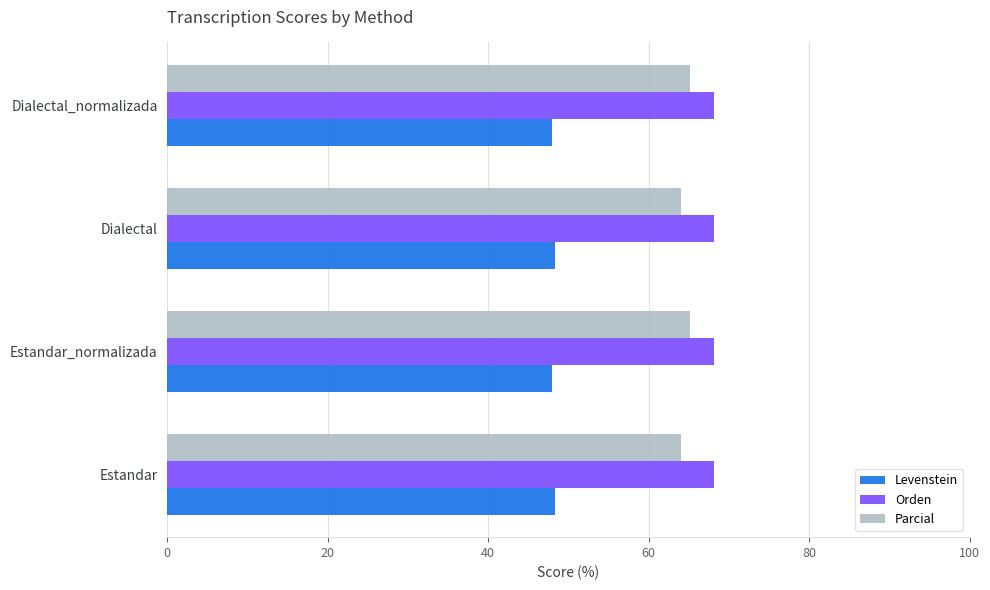

The value of Parcial at Estandar is 14.4. True or false?

False